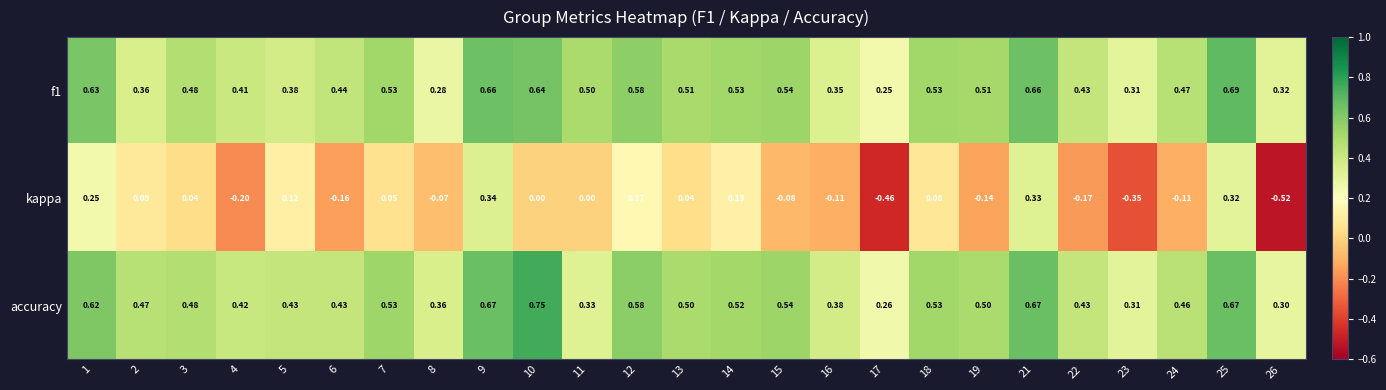

Which series has the widest spread of values?

kappa